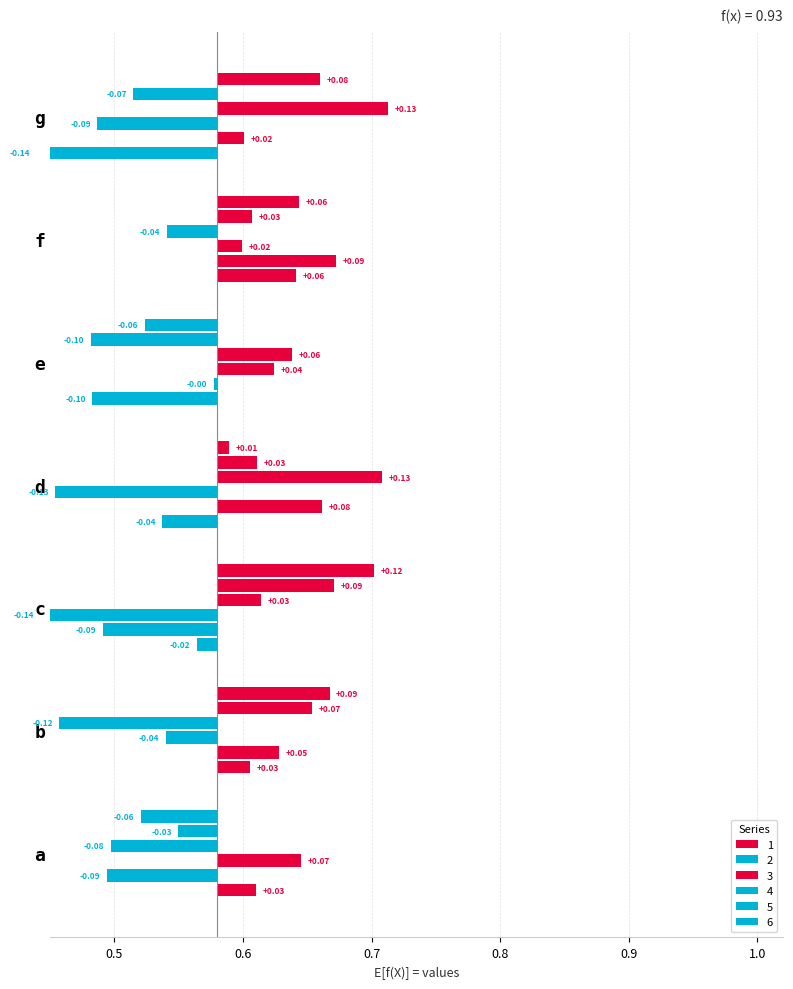

Where does the 1 series first go above 0?

a